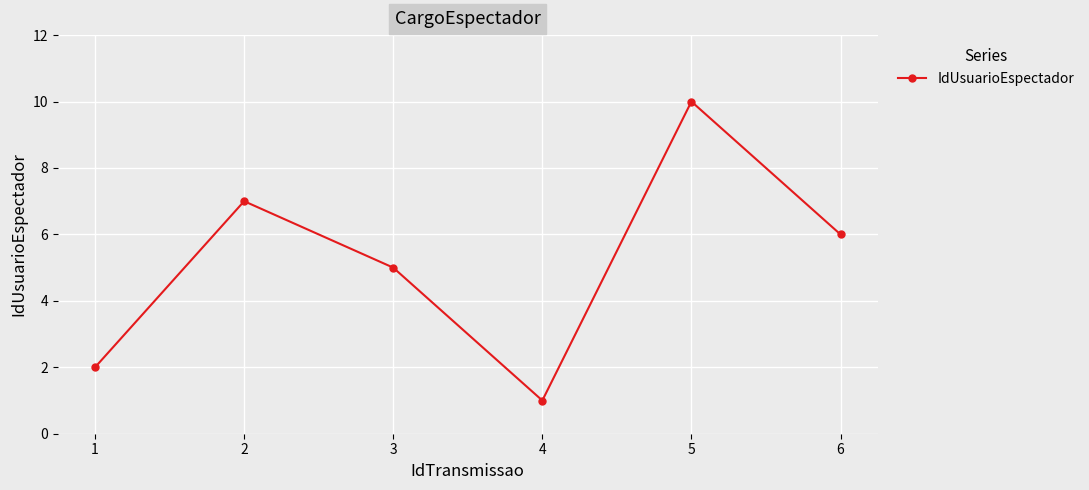

List the labels in order of value, smallest first.

4, 1, 3, 6, 2, 5